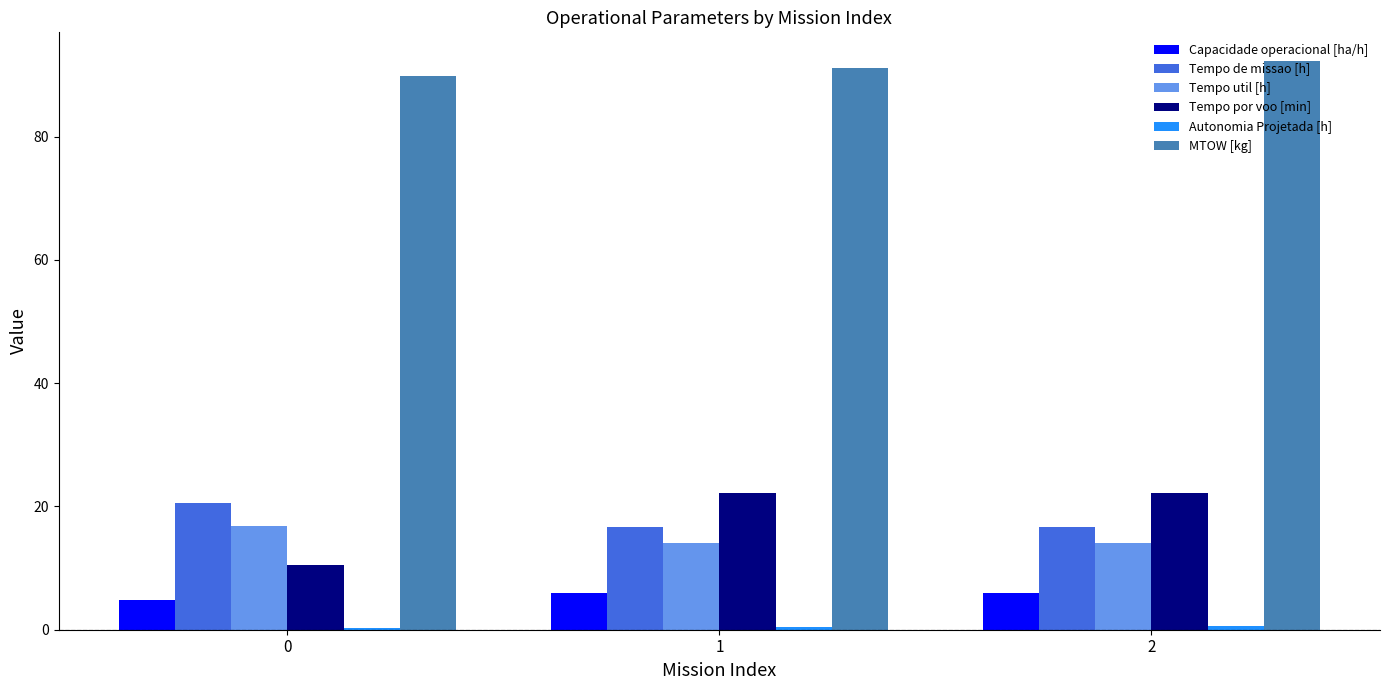

How many categories are shown in the chart?

3